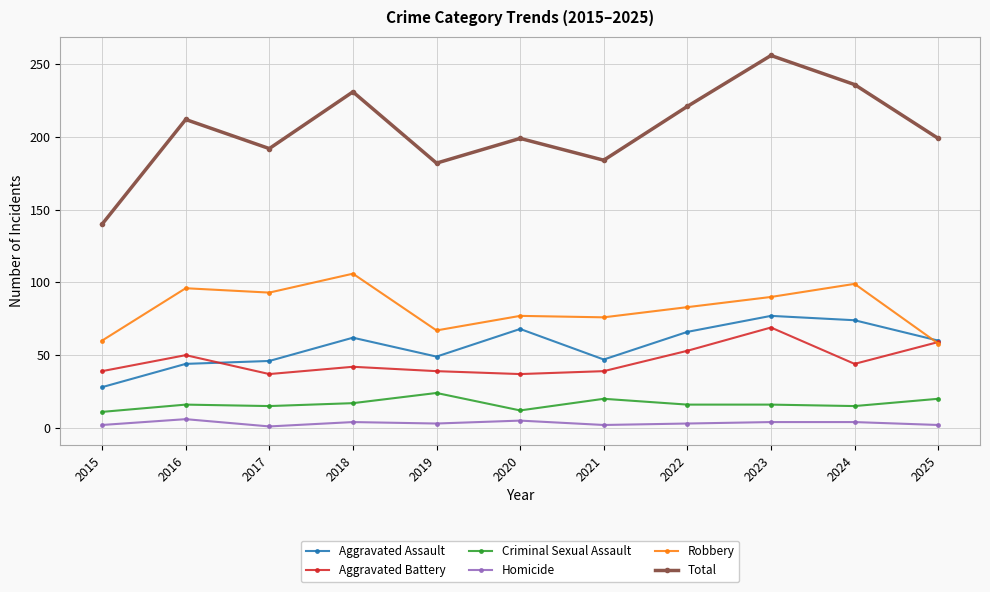

What value does the Aggravated Battery series have at 2019?

39